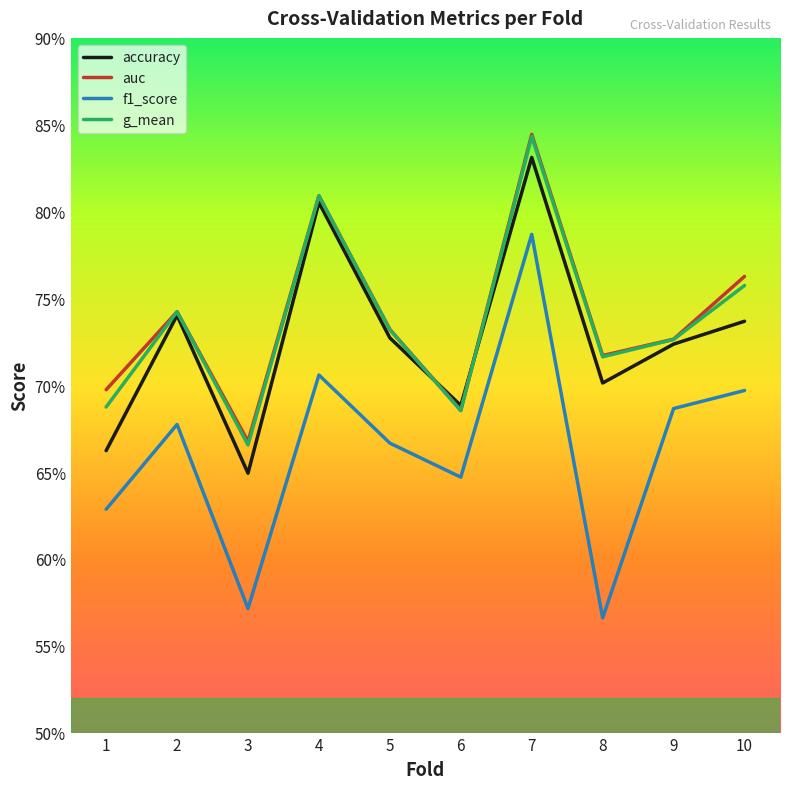

What are all the series names shown in the legend?

accuracy, auc, f1_score, g_mean